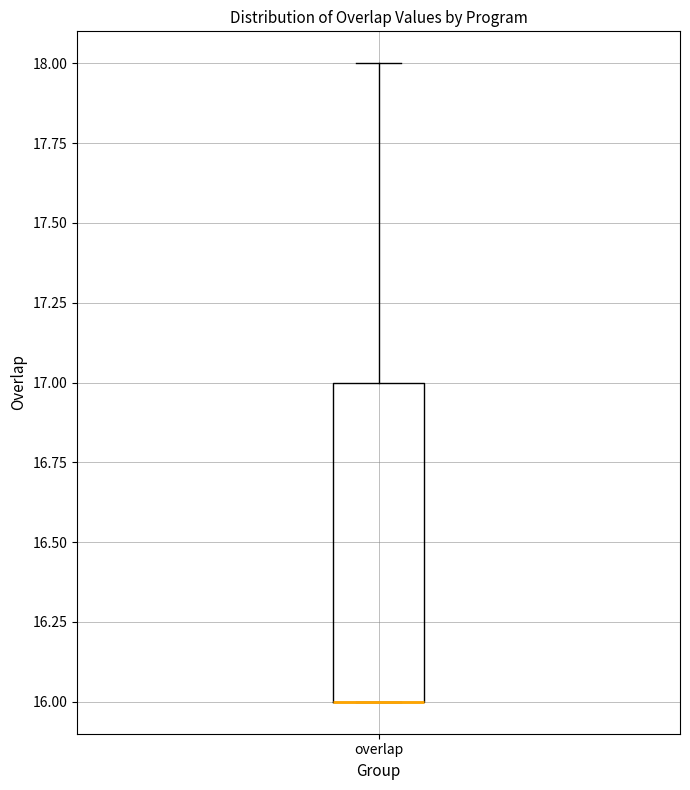

Transcribe this box plot: give where the median line is, the range the box spans, and where the two whiskers end, as read against the y-axis. The values are not printed on the chart, so give them approximately, as read against the axis.

median 16 (drawn on the box's lower edge), box 16 to 17, whiskers 16 to 18